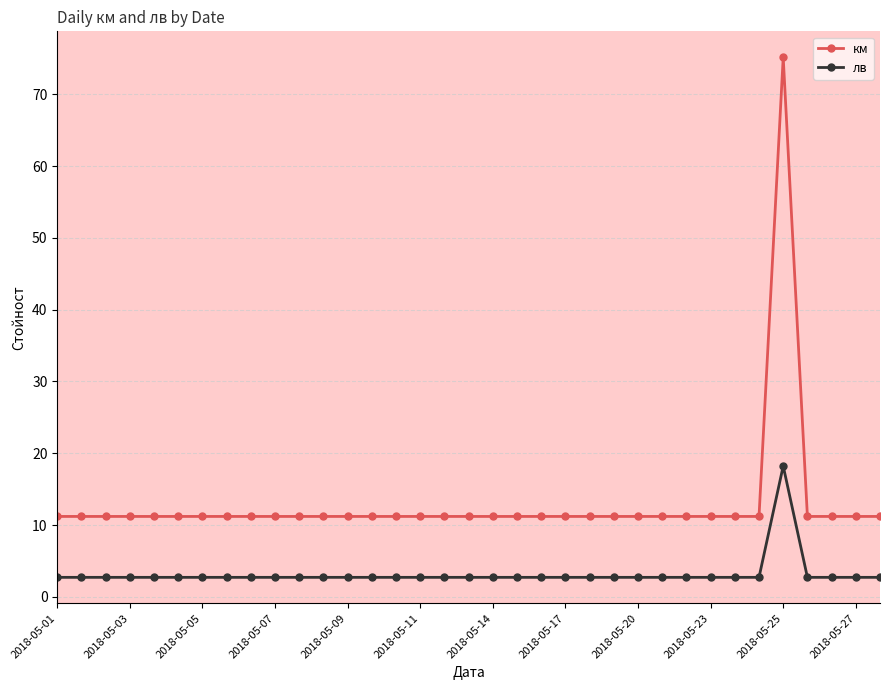

True or false: км has more than 0 interior local peaks.

True